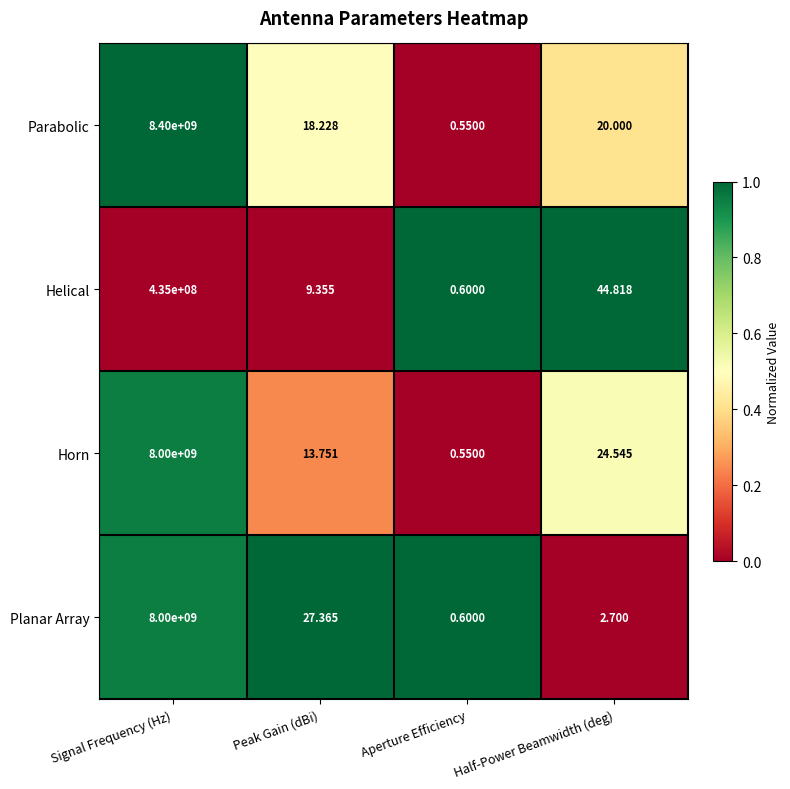

At which label does Parabolic reach its peak?

Signal Frequency (Hz)